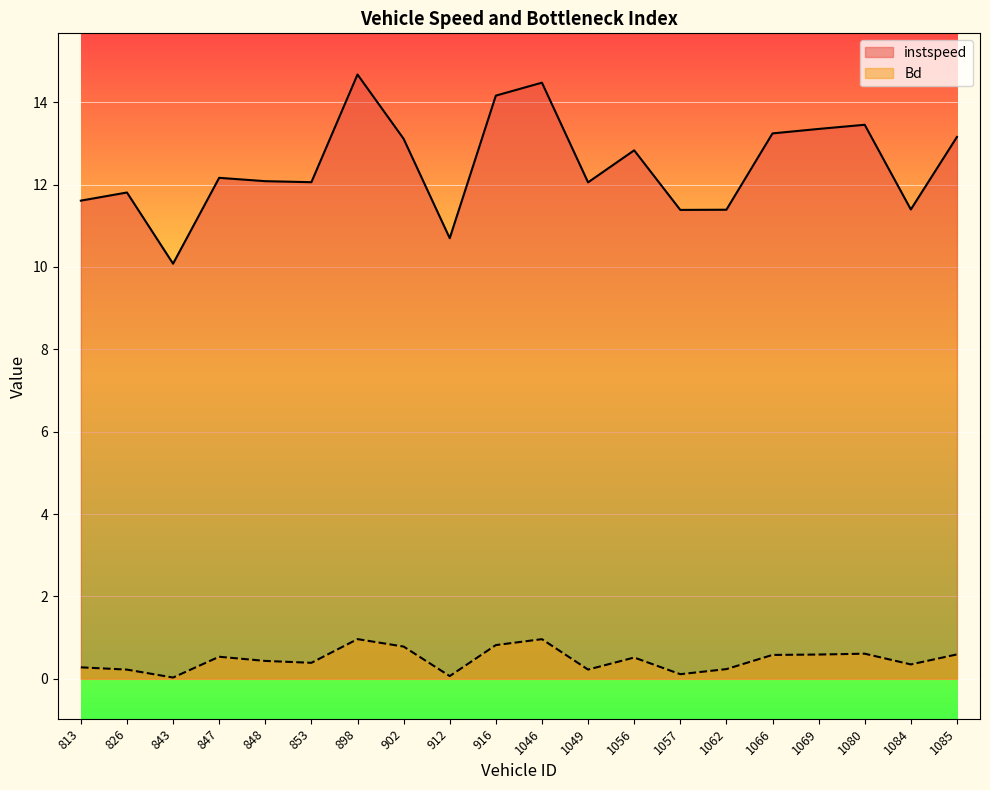

Is it true that instspeed equals 12.1 at 853?

True